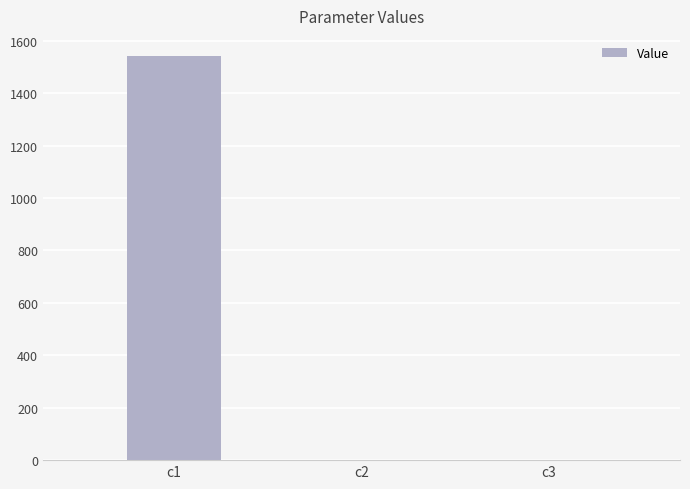

At which category does the chart reach its peak across all series?

c1